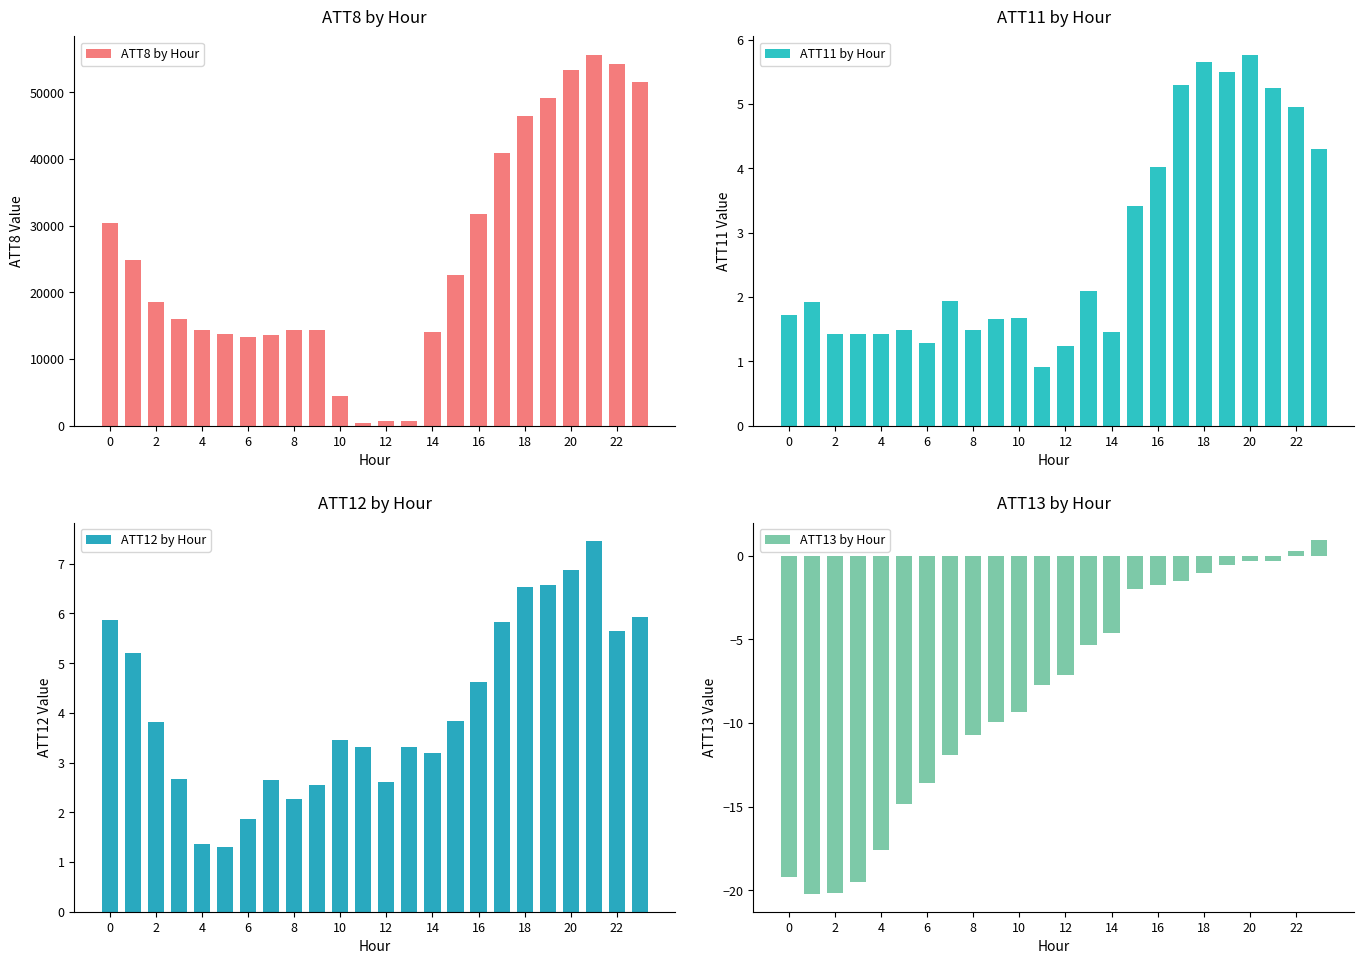

At how many categories does at least one series exceed 51041?

4